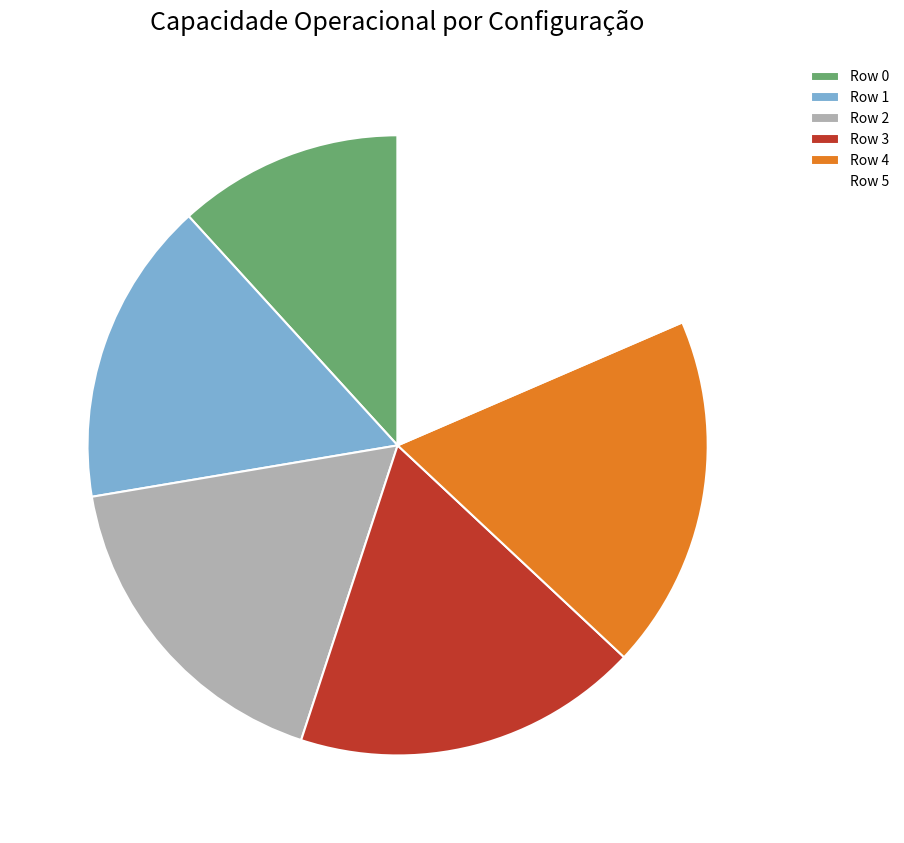

Does Row 3 account for over 50% of the chart?

No